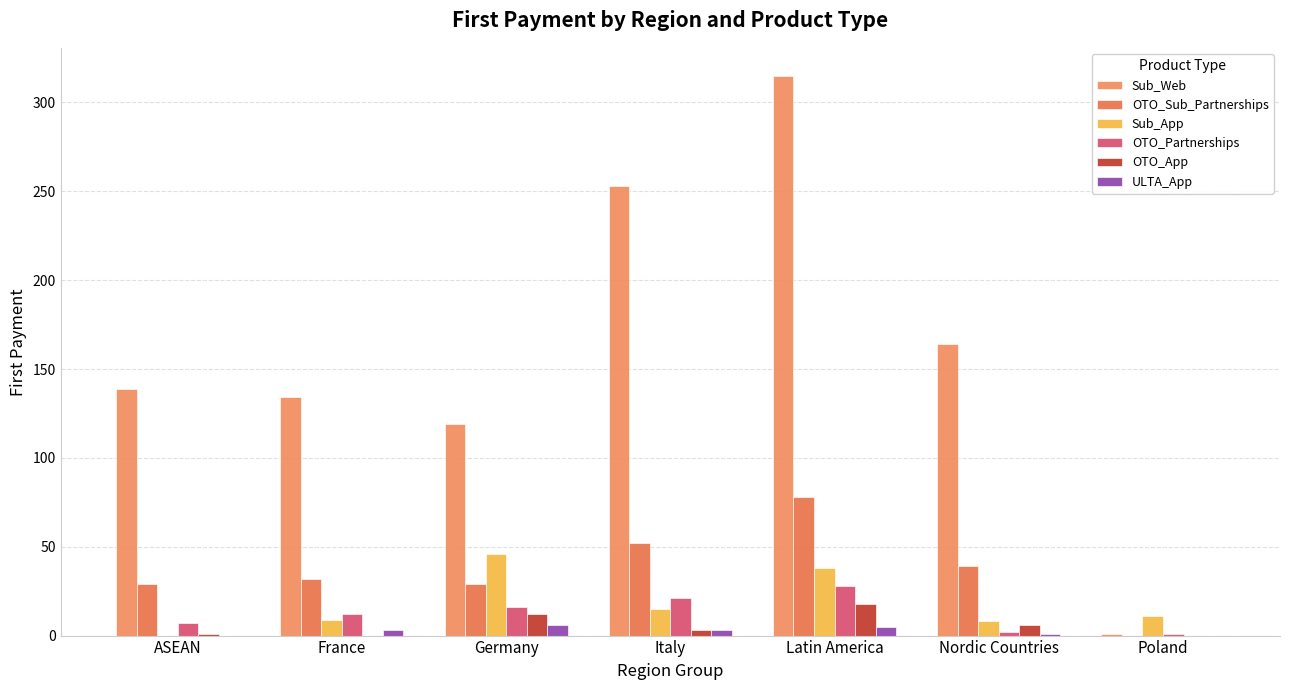

The value of OTO_Sub_Partnerships at Nordic Countries is 24. True or false?

False